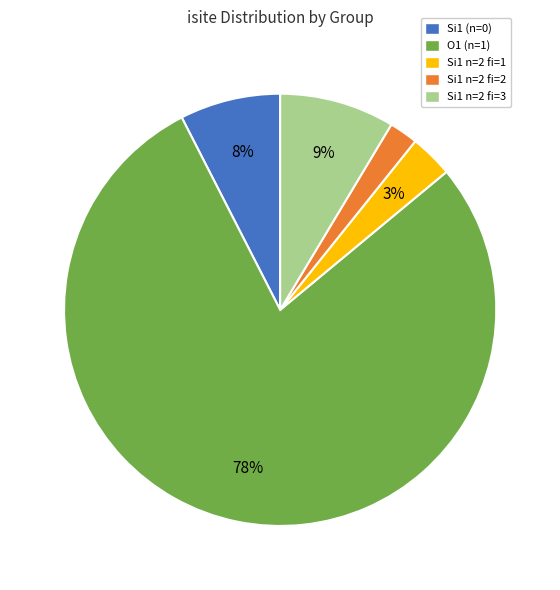

Is Si1 n=2 fi=3 the majority of the pie?

No